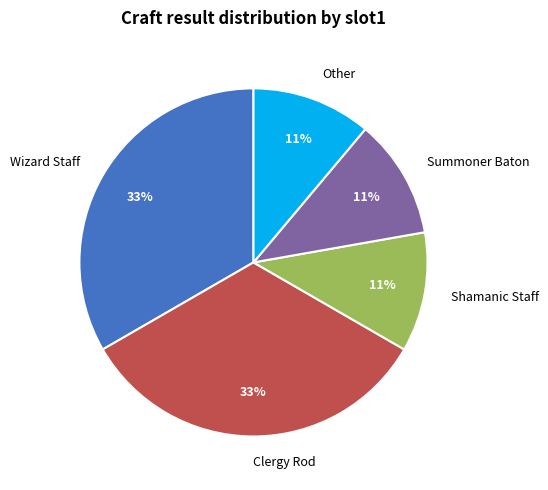

True or false: Shamanic Staff accounts for 11% of the total.

True